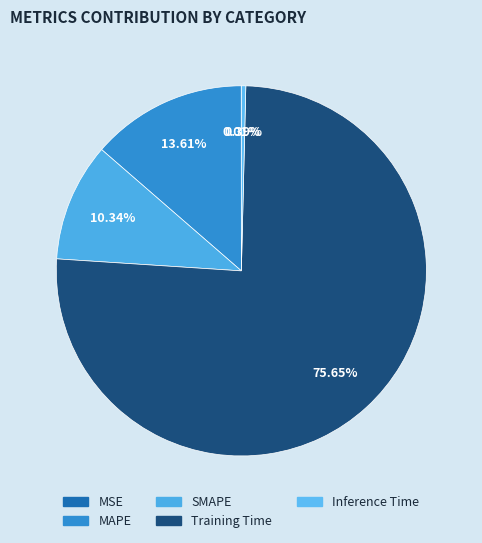

Combined, do Training Time and Inference Time account for over 50%?

Yes